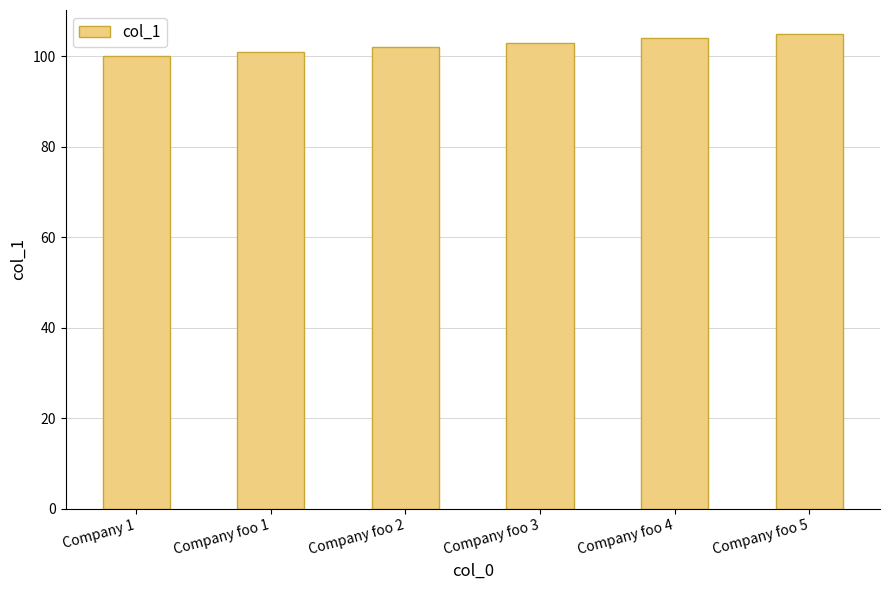

How many values are between 101 and 104?

4